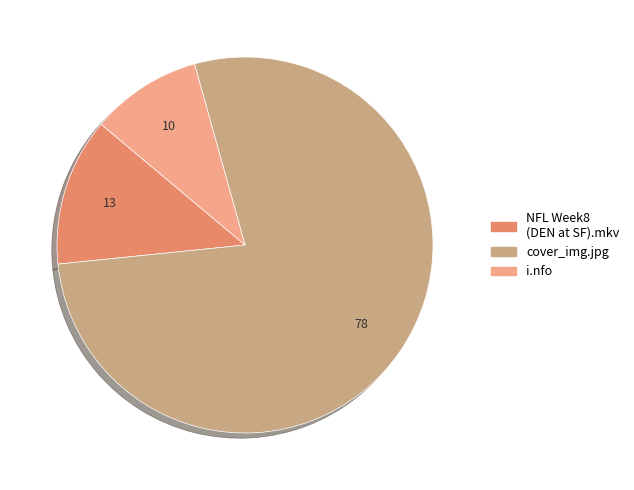

Which slice represents more than half of the pie?

cover_img.jpg